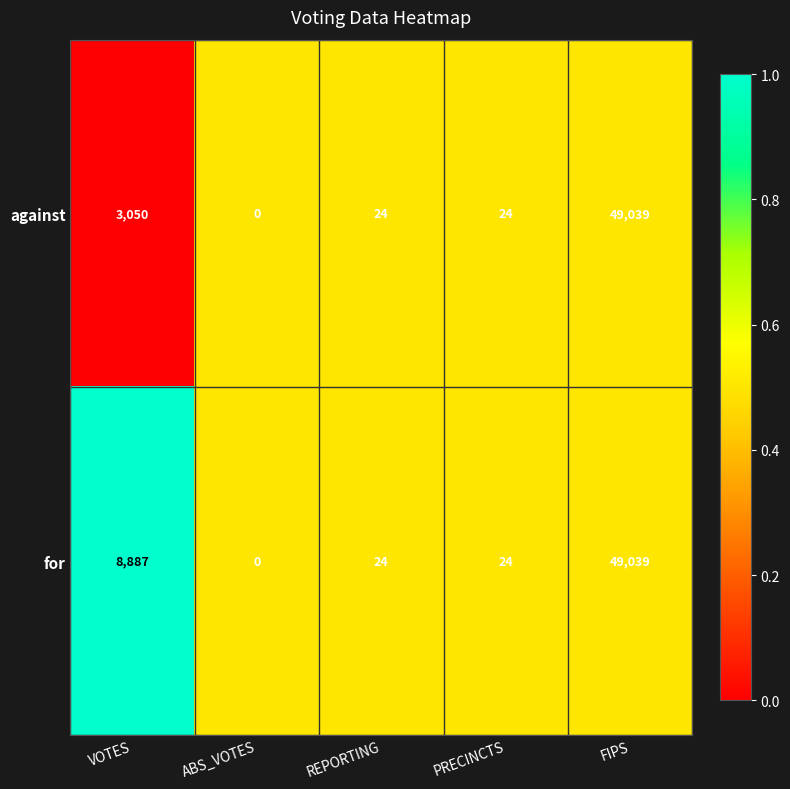

Which series has the largest total across all categories?

for